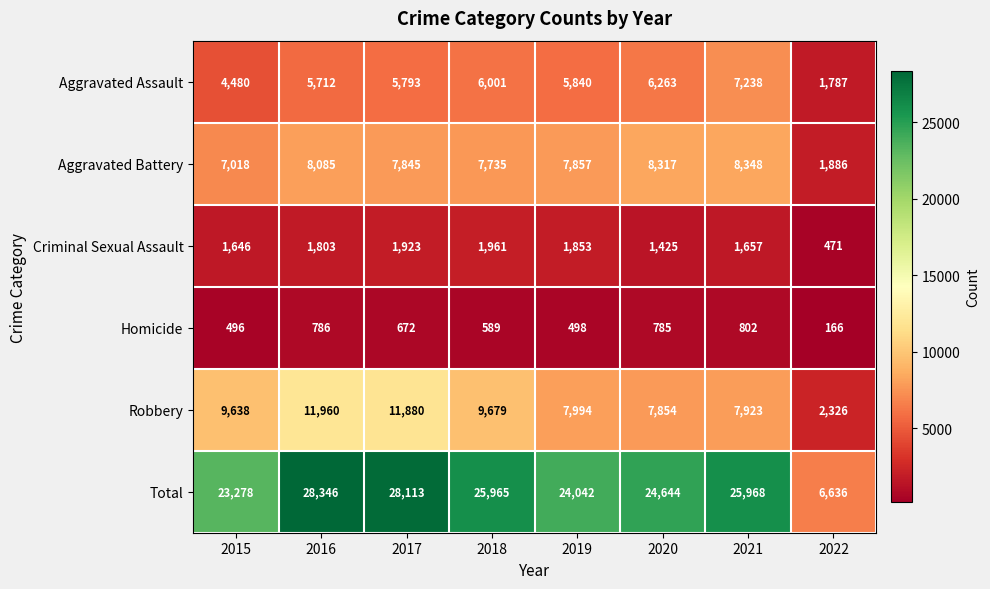

Which series has the largest range (max minus min)?

Total